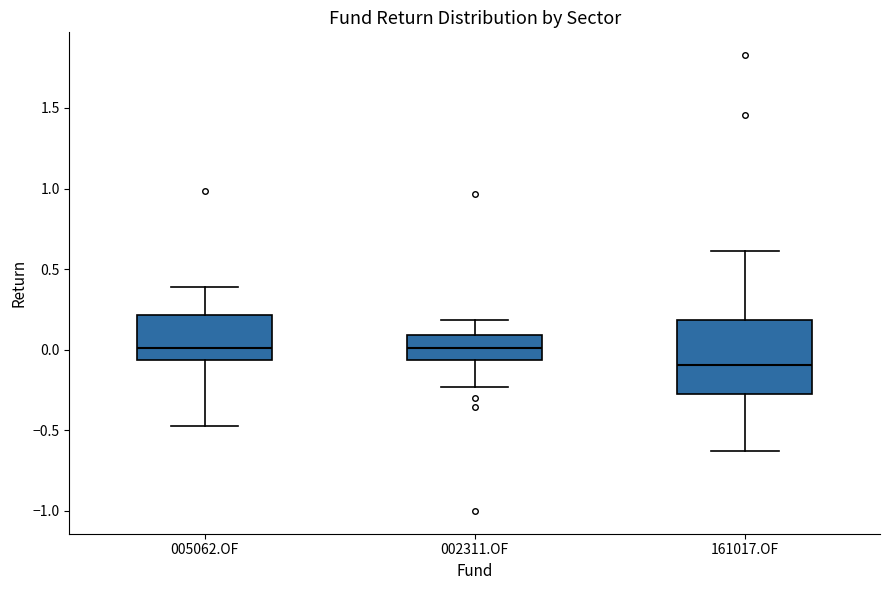

Where is the lower edge of the box for 002311.OF on the y-axis? The values are not printed on the chart, so give them approximately, as read against the axis.

-0.05